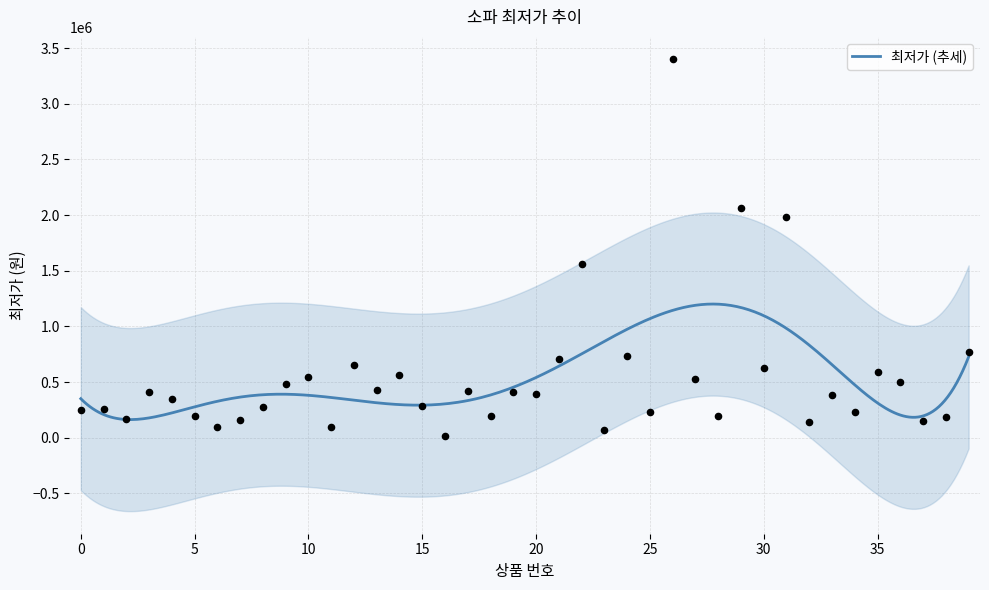

What is the ratio of the value at 3 to the value at 17?

1.0